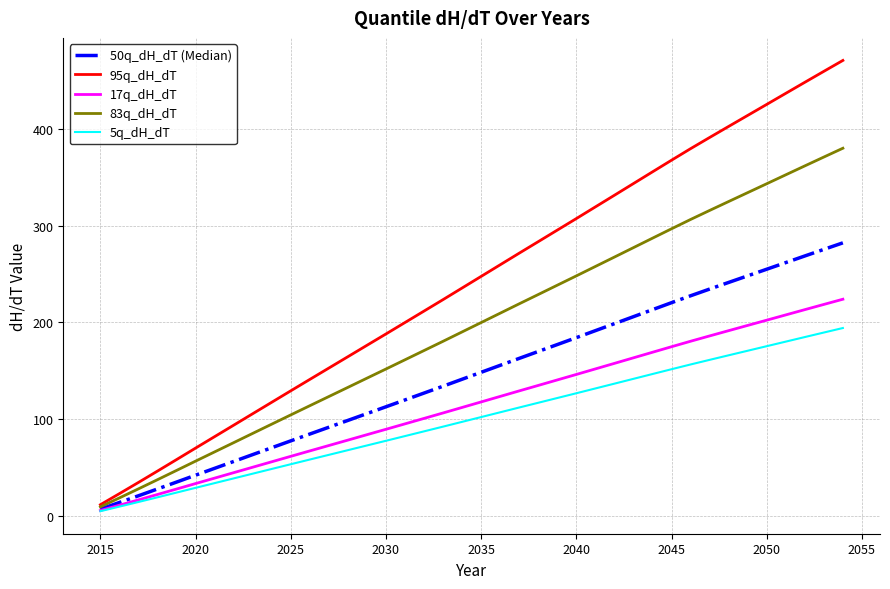

List the series in order of their peak value, highest first.

95q_dH_dT, 83q_dH_dT, 50q_dH_dT (Median), 17q_dH_dT, 5q_dH_dT